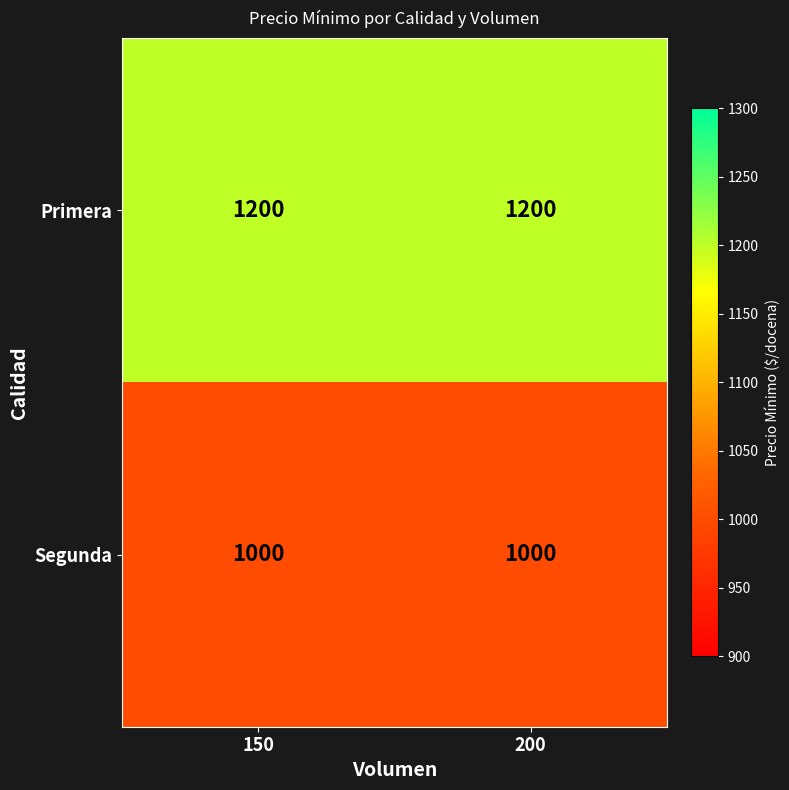

Which series has the largest total across all categories?

Primera